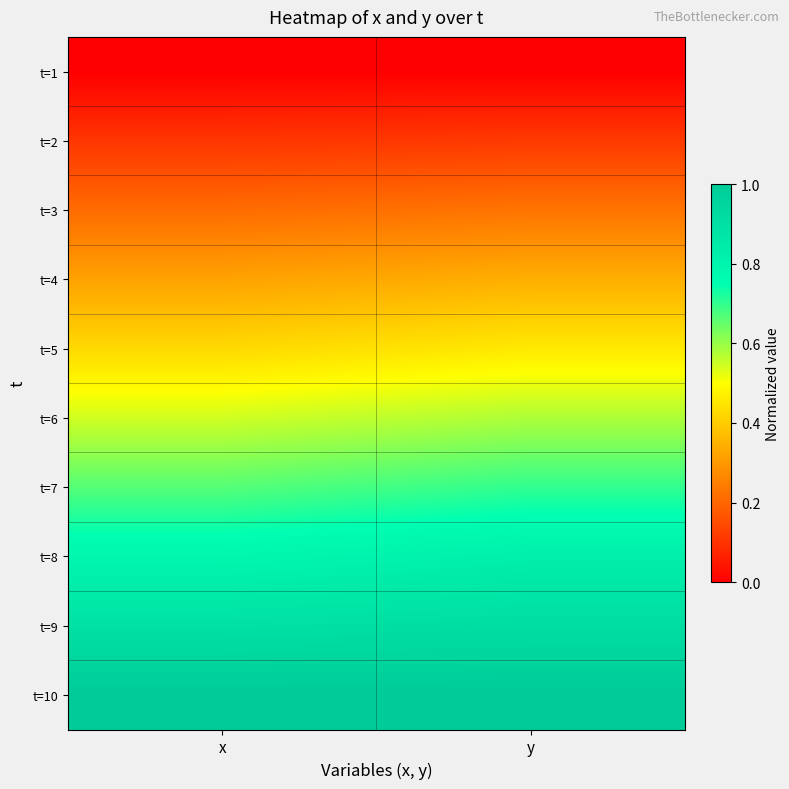

Which has a higher value, x or y?

x